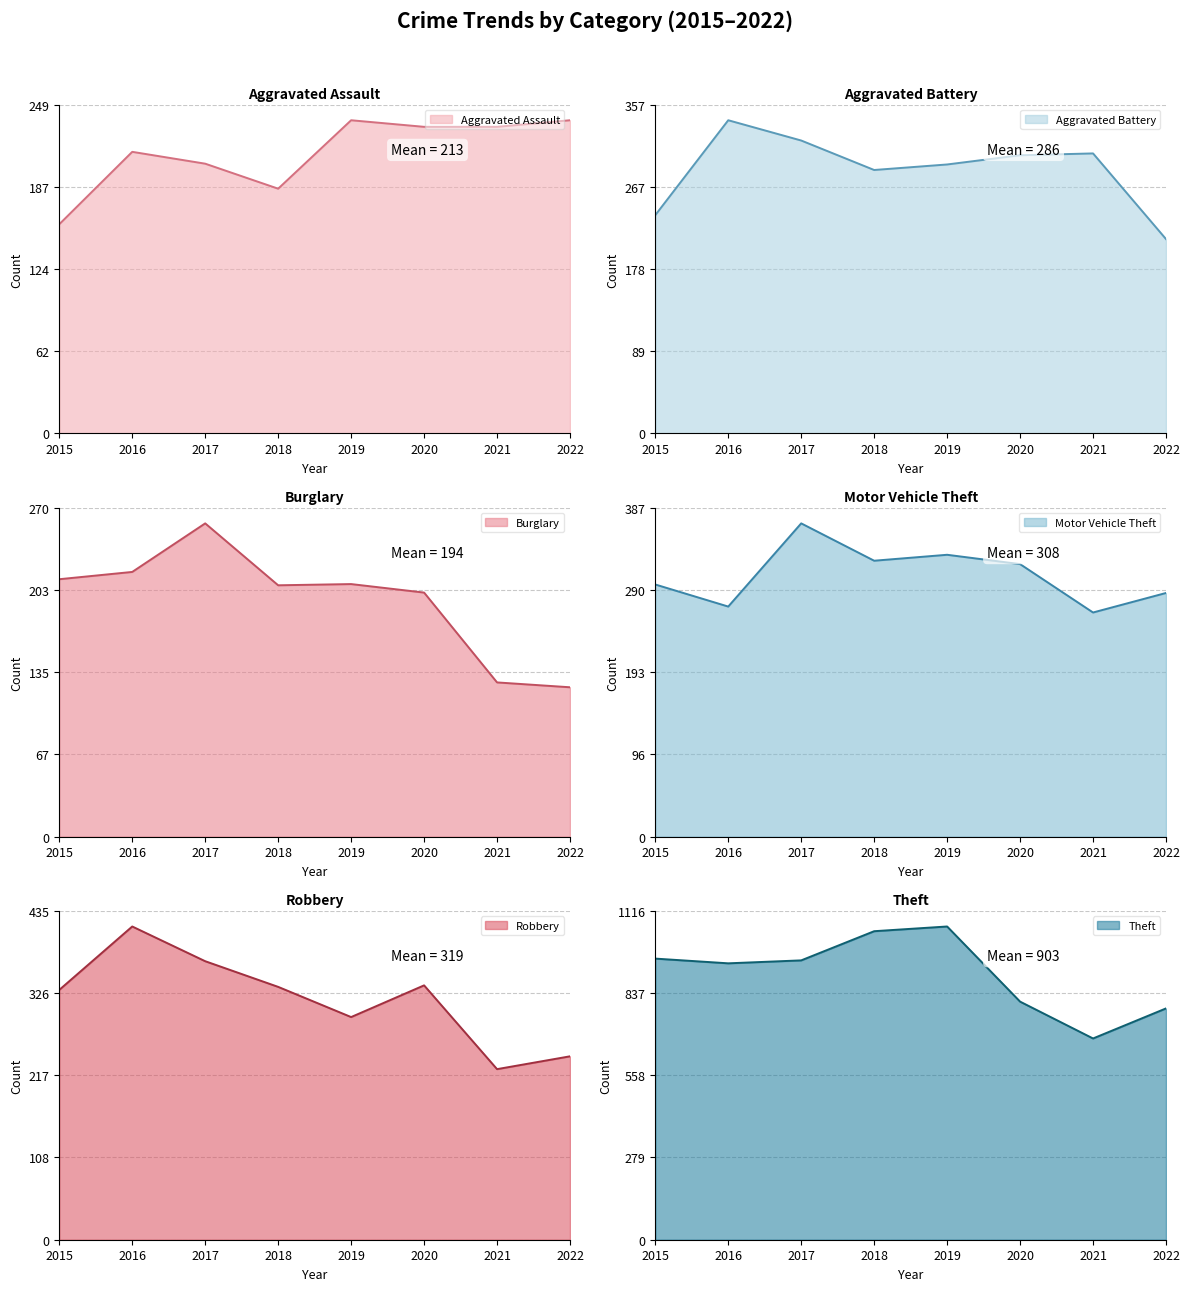

How many interior local valleys does the Theft series have?

2